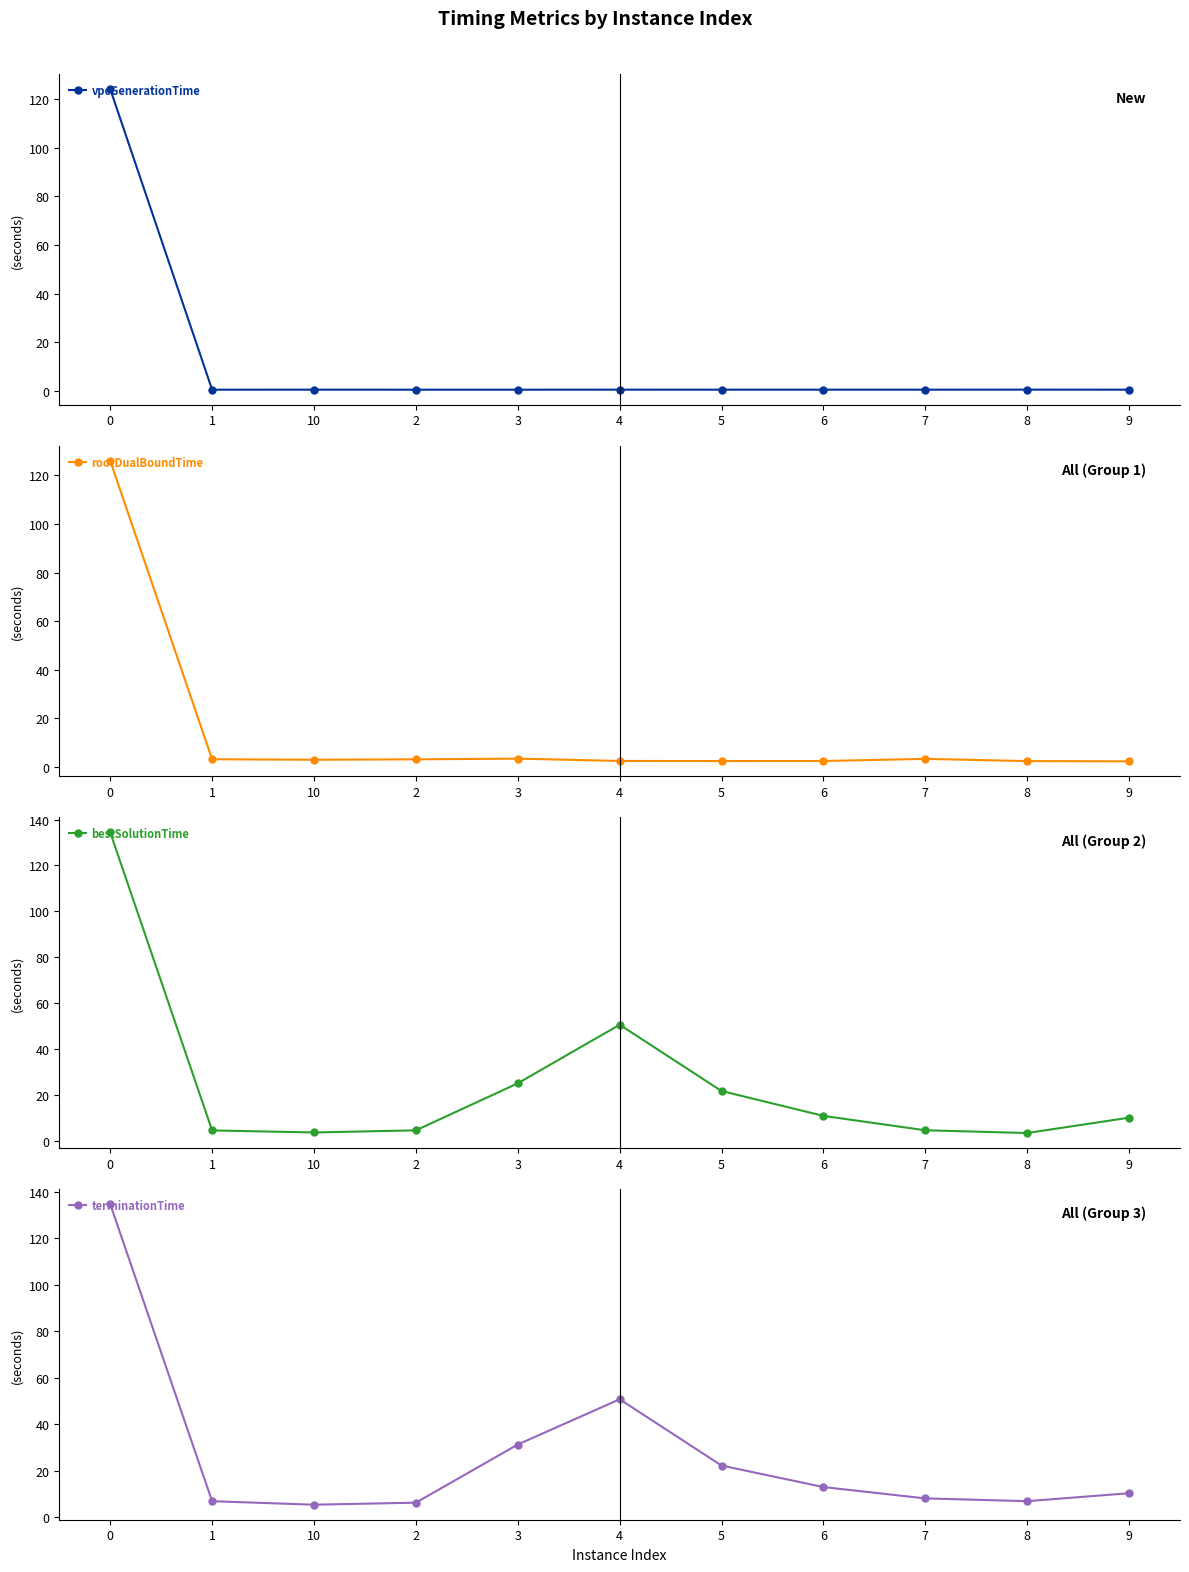

The value of terminationTime at 1 is 7.0. True or false?

True